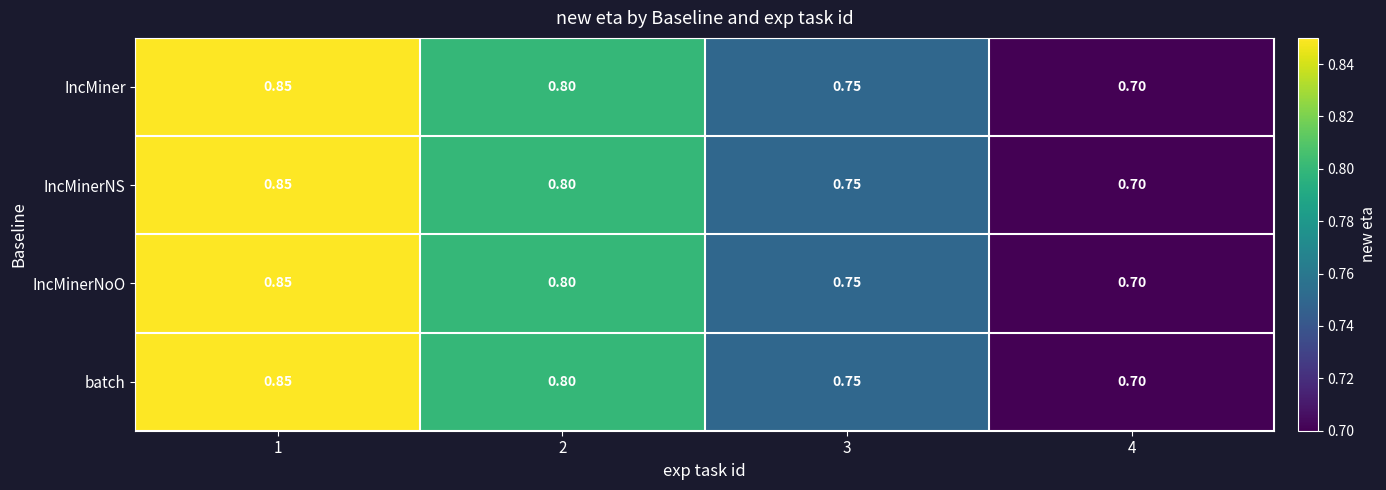

Count the number of categories in the chart.

4